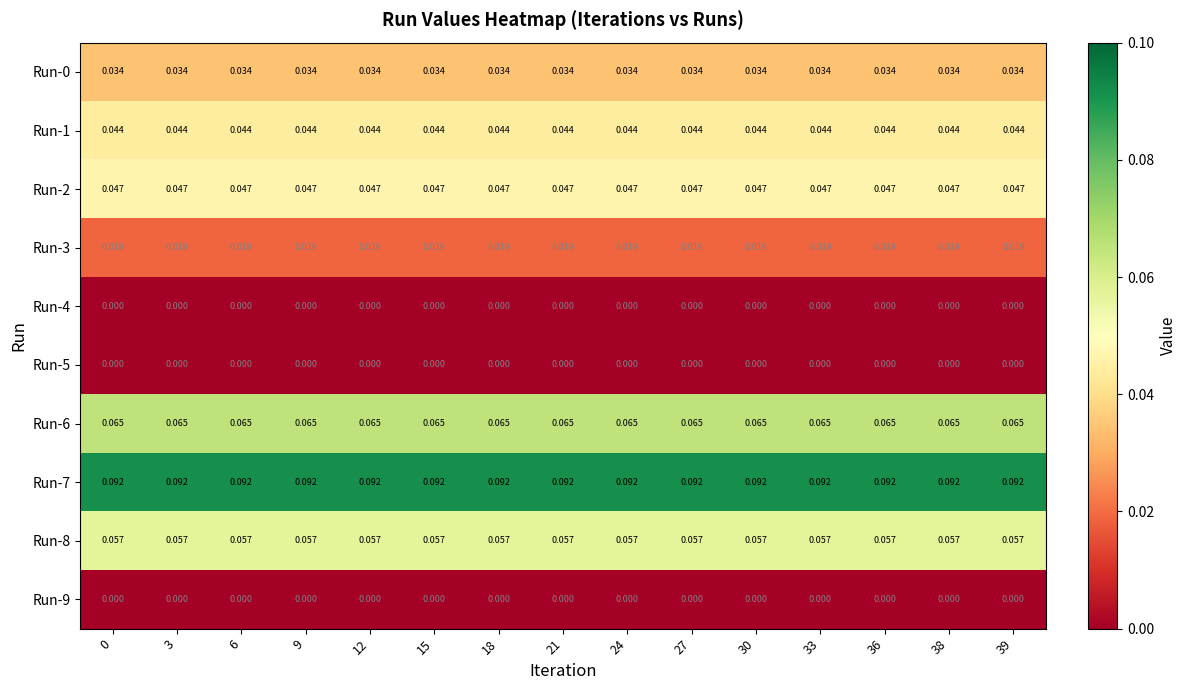

What is the total value across all series at 24?

0.4